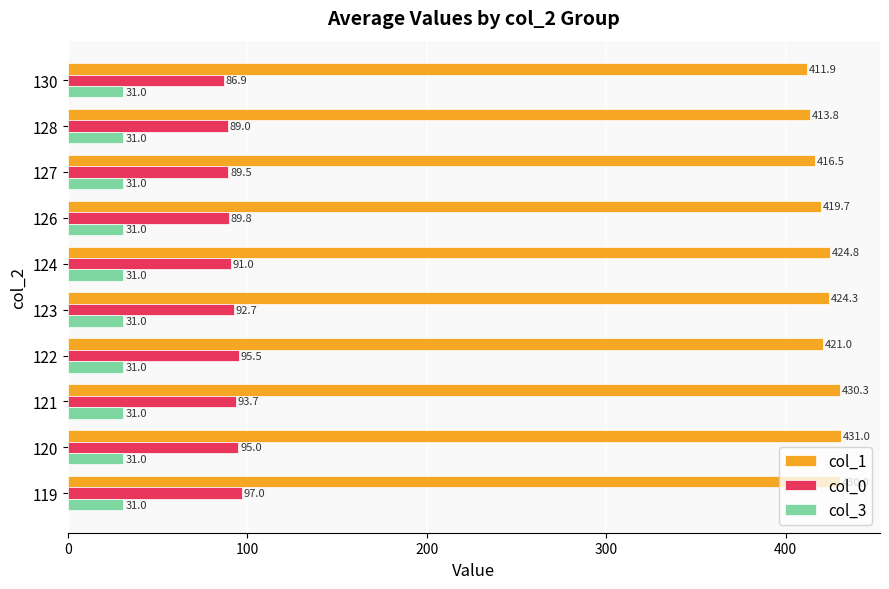

Rank the series by their maximum value, from lowest to highest.

col_3, col_0, col_1